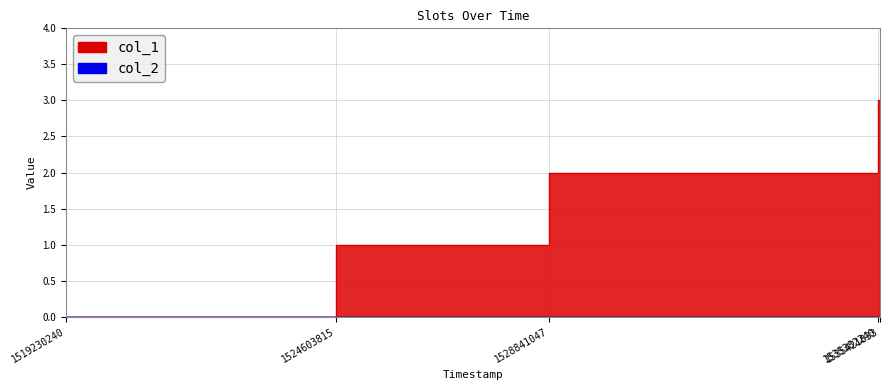

Does the chart display data point markers on the line(s)?

No